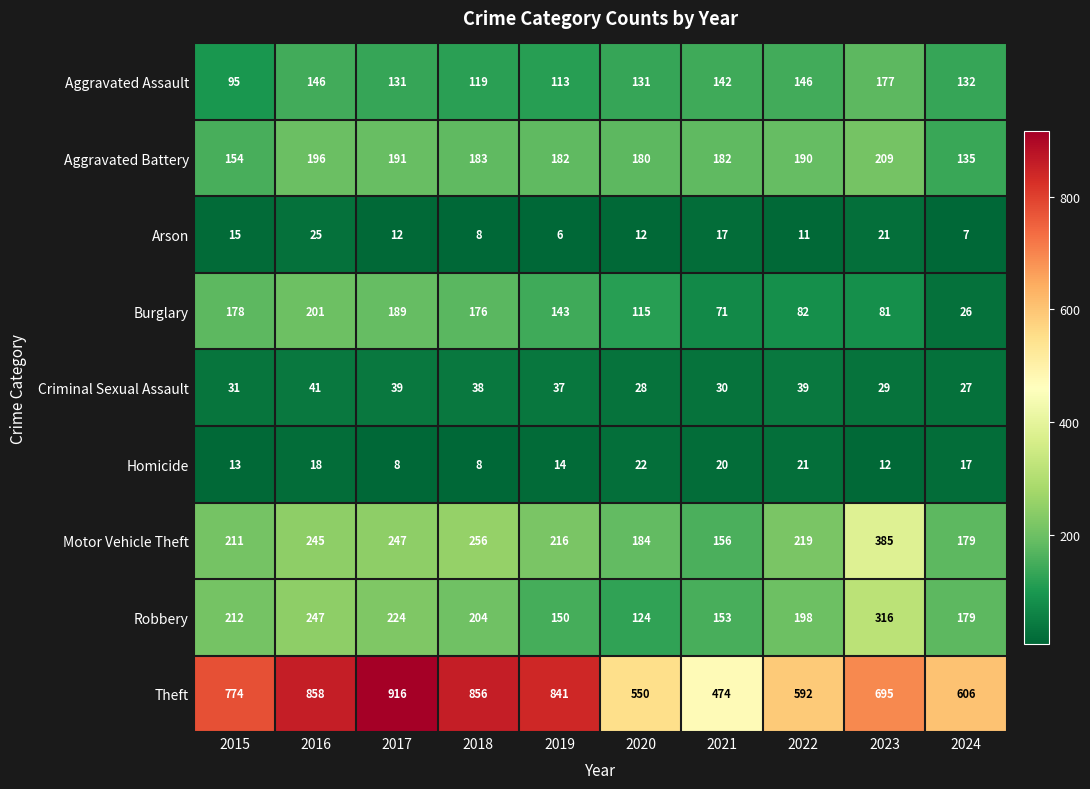

The value of Aggravated Assault at 2017 is 88. True or false?

False